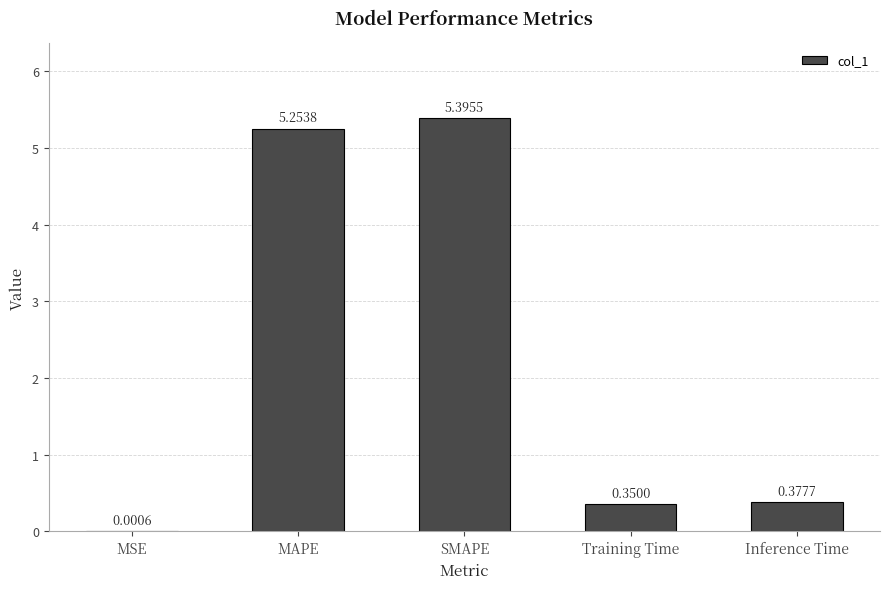

Count the number of categories in the chart.

5